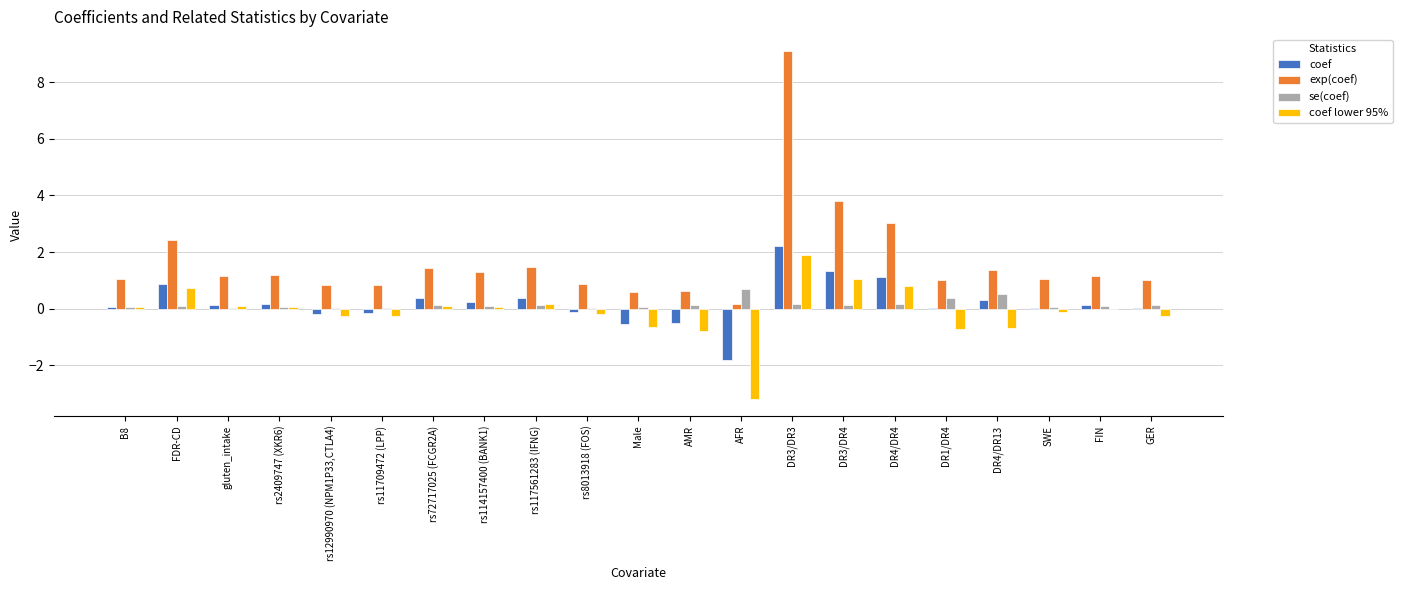

True or false: exp(coef) has a value of 1.0 at SWE.

True